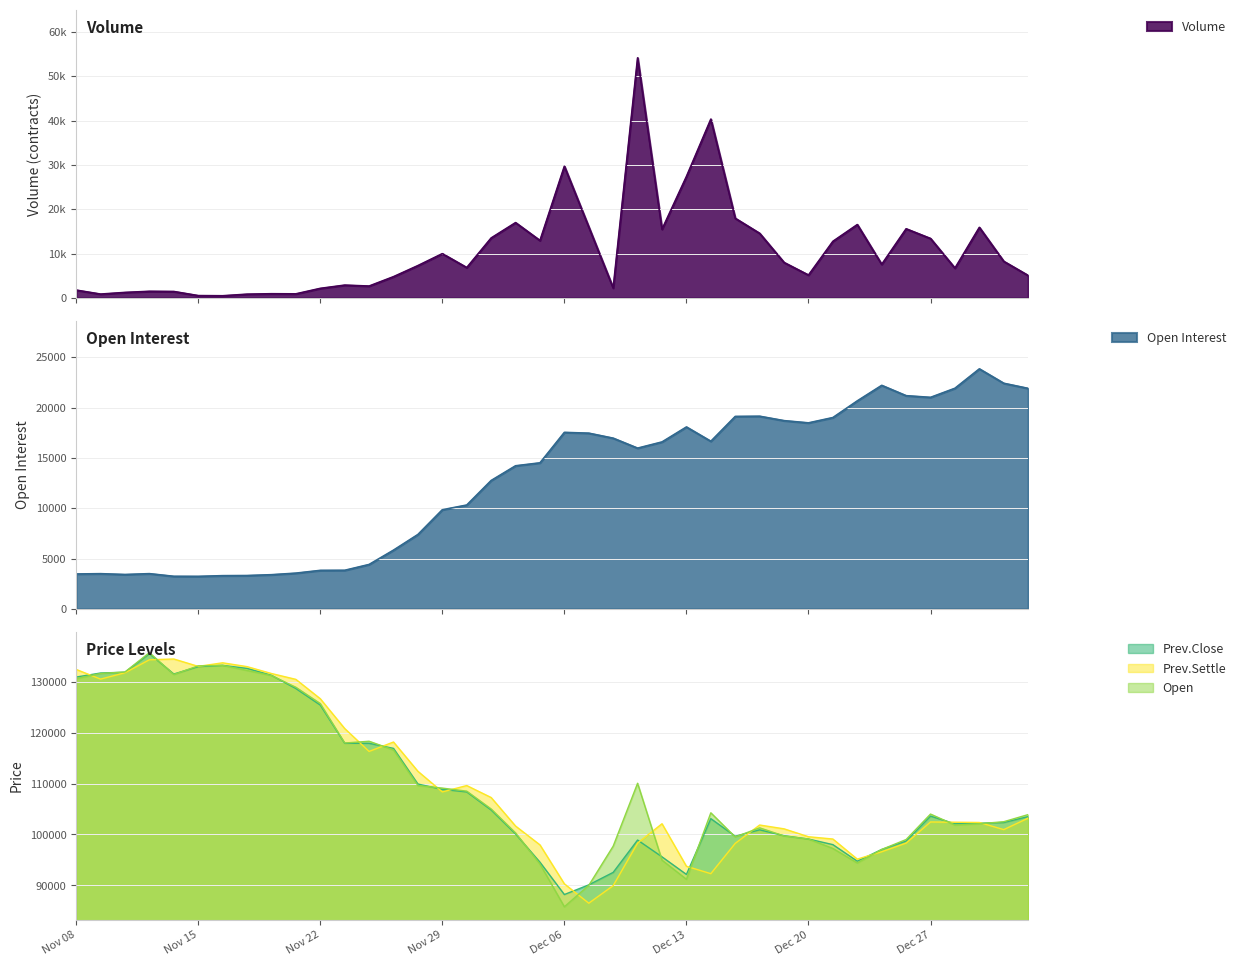

Where is the first local maximum for Volume?

Nov 13